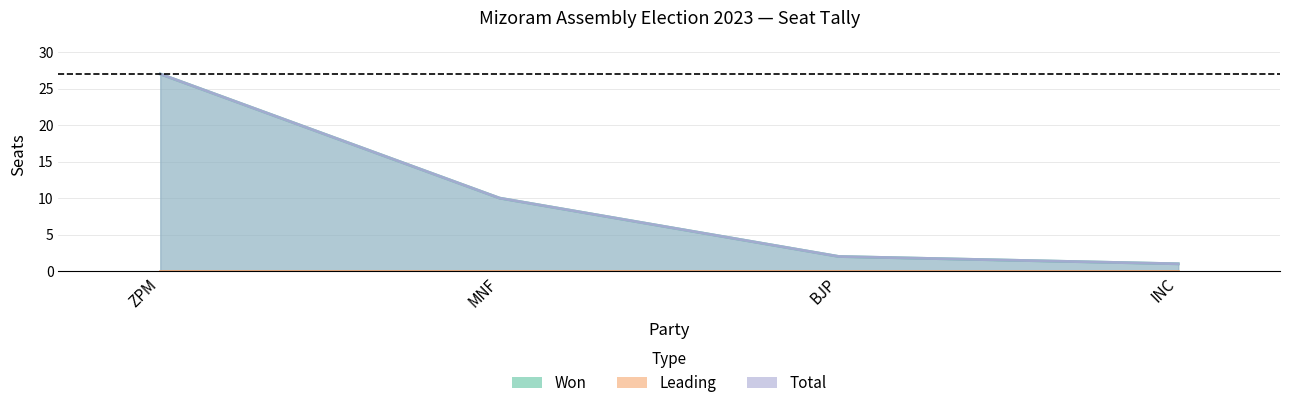

True or false: Total has more than 1 points higher than both neighbors.

False